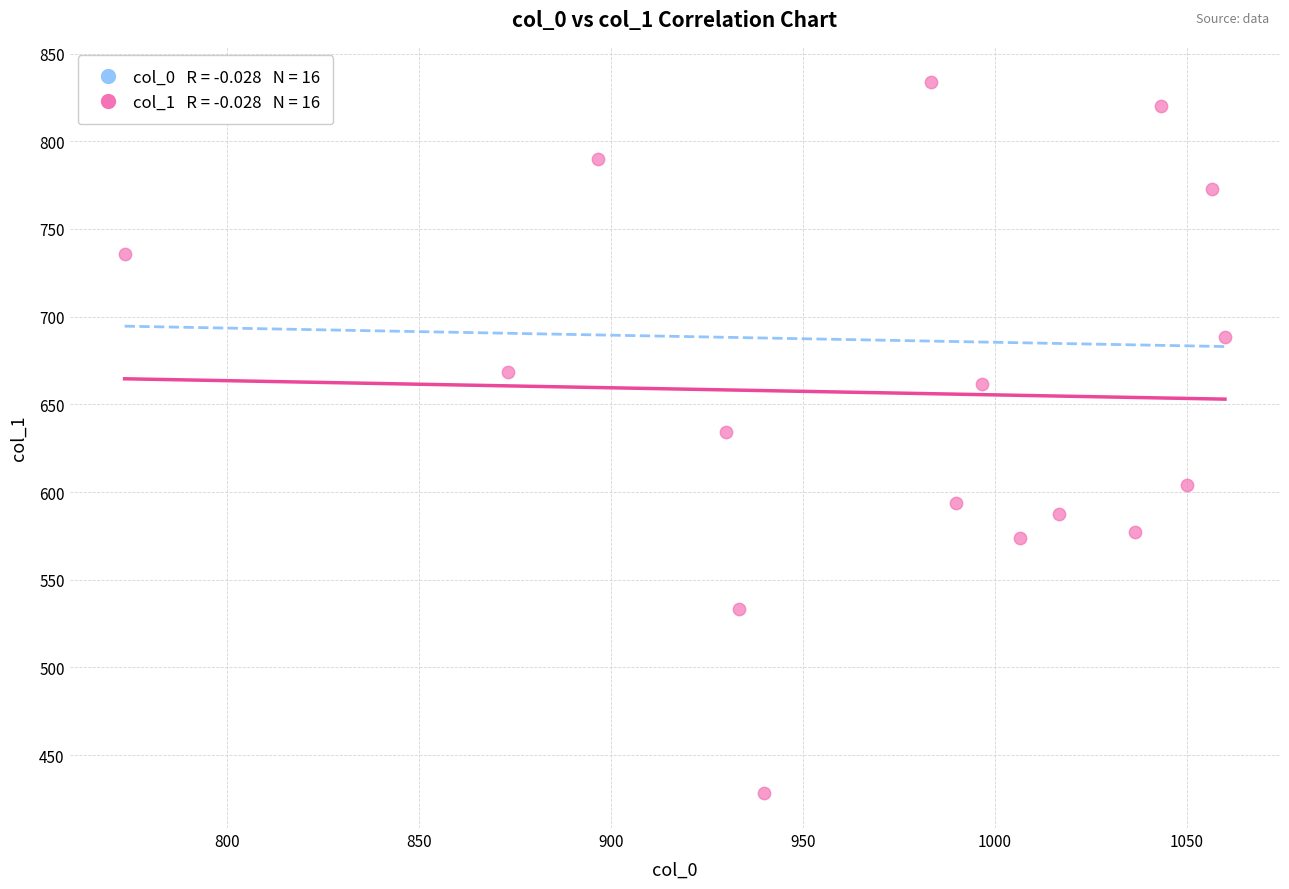

What is the range of X values (max minus min)?

286.7